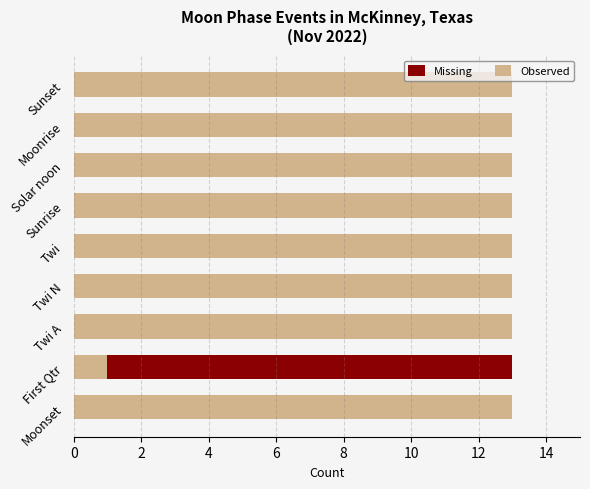

How many distinct data groups are displayed?

2